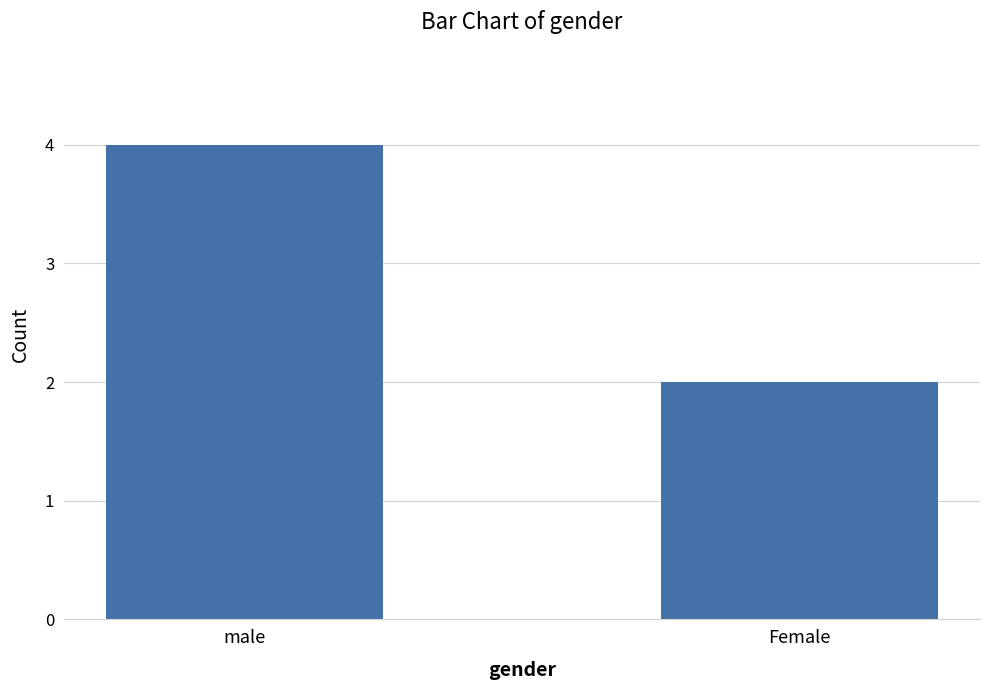

At which category does the chart reach its peak across all series?

male